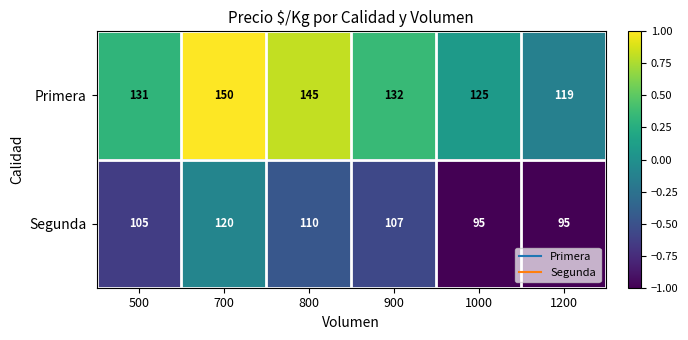

Reading right to left, what are all the values shown in this chart?

Primera: 119	125	132	145	150	131
Segunda: 95	95	107	110	120	105